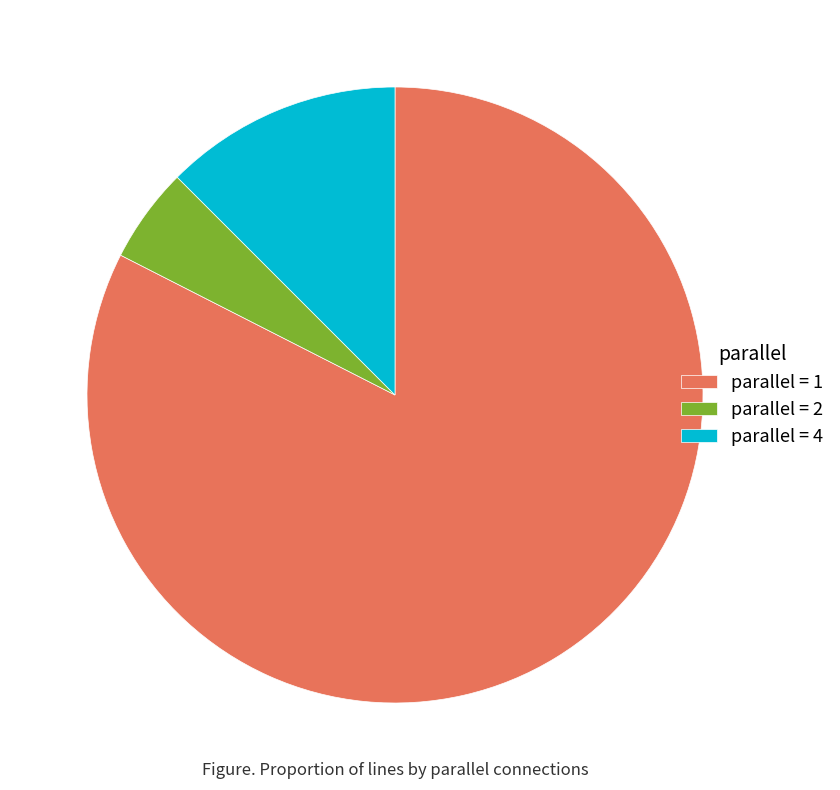

True or false: parallel = 2 accounts for 12% of the total.

False